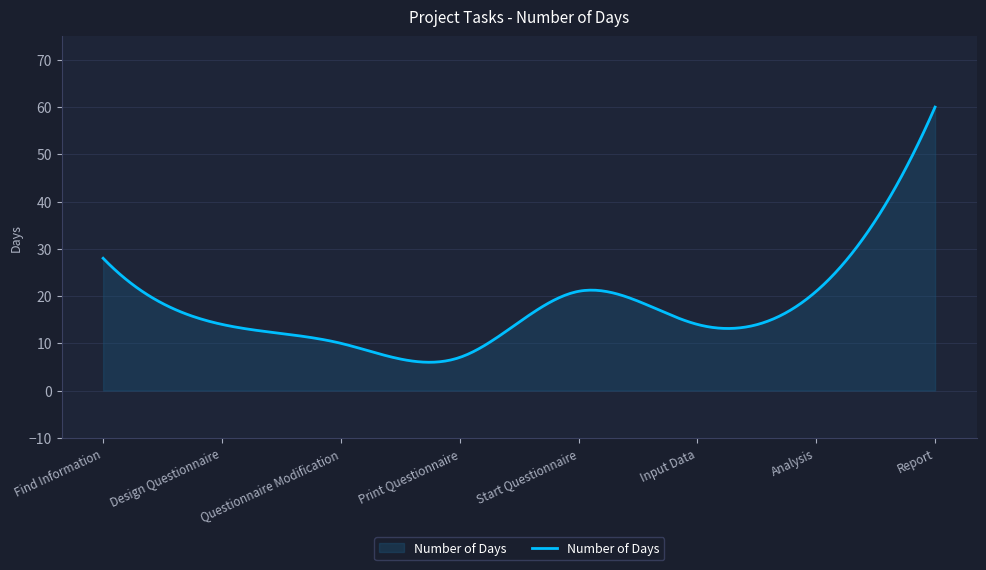

What is the maximum value shown in the chart?

60.0